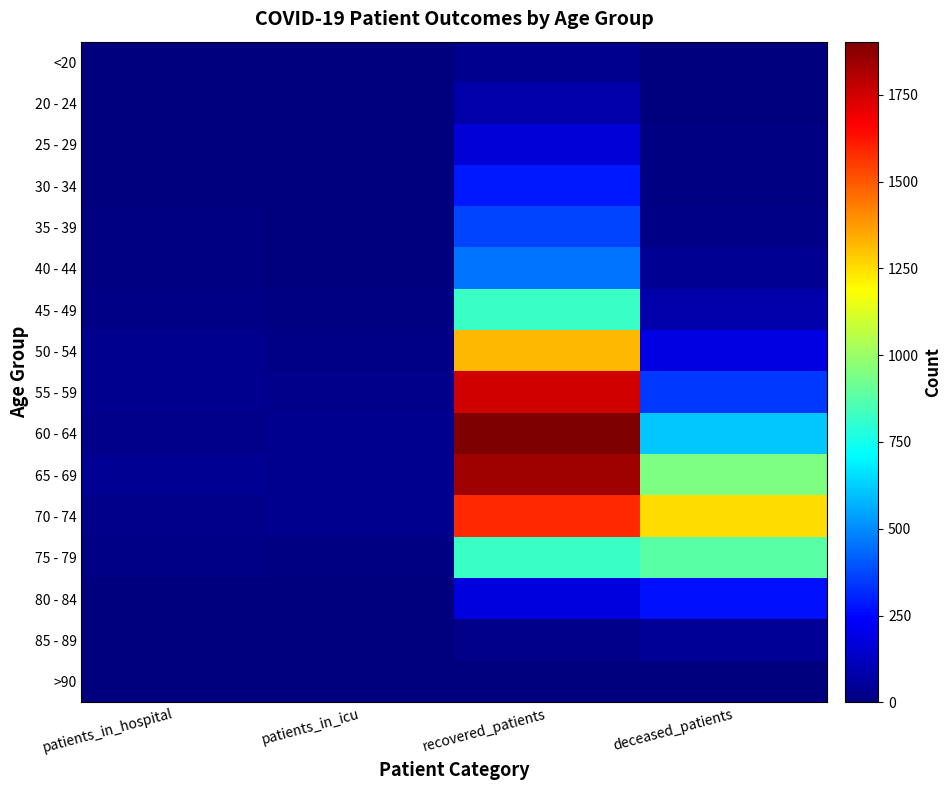

Which series changed the most between patients_in_hospital and deceased_patients?

70 - 74